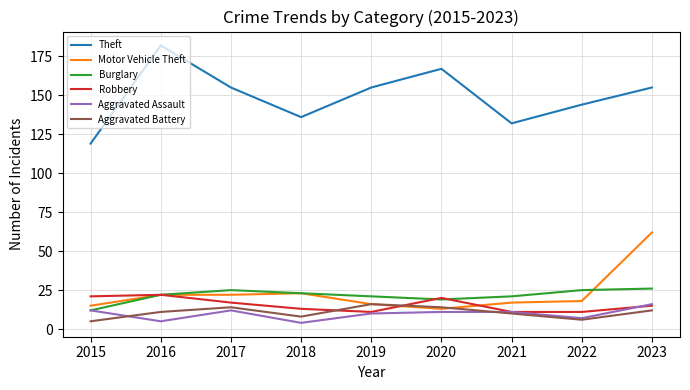

How many lines are shown in the chart?

6